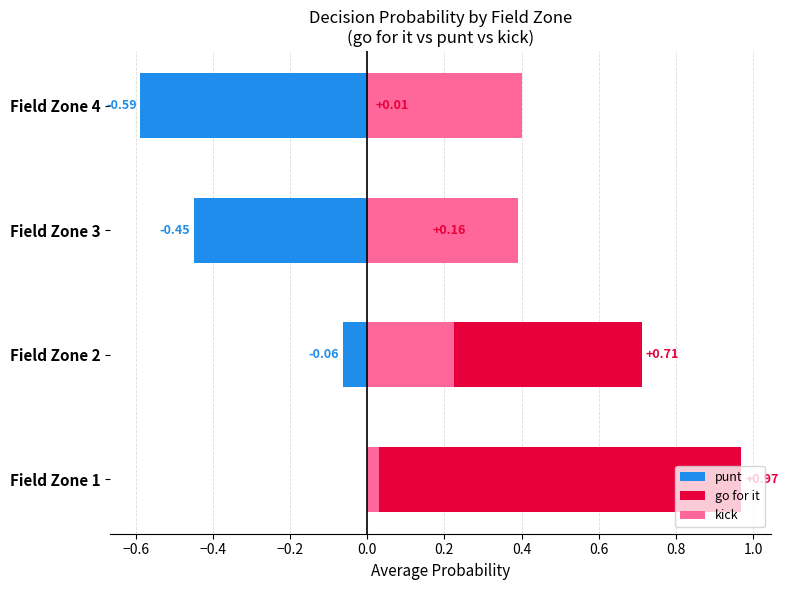

Rank the series at fzone 1 from lowest to highest value.

punt, kick, gofor